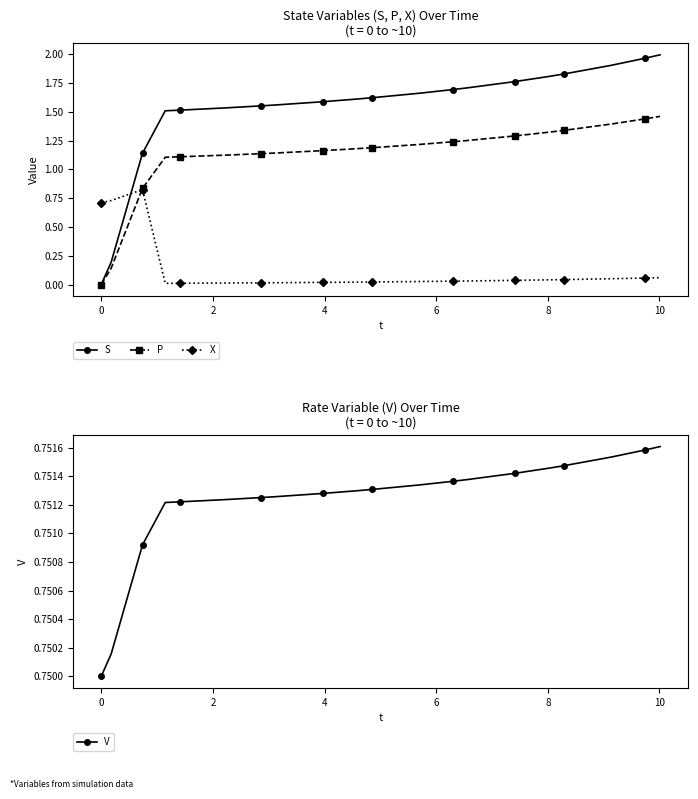

True or false: X has more than 0 points higher than both neighbors.

True